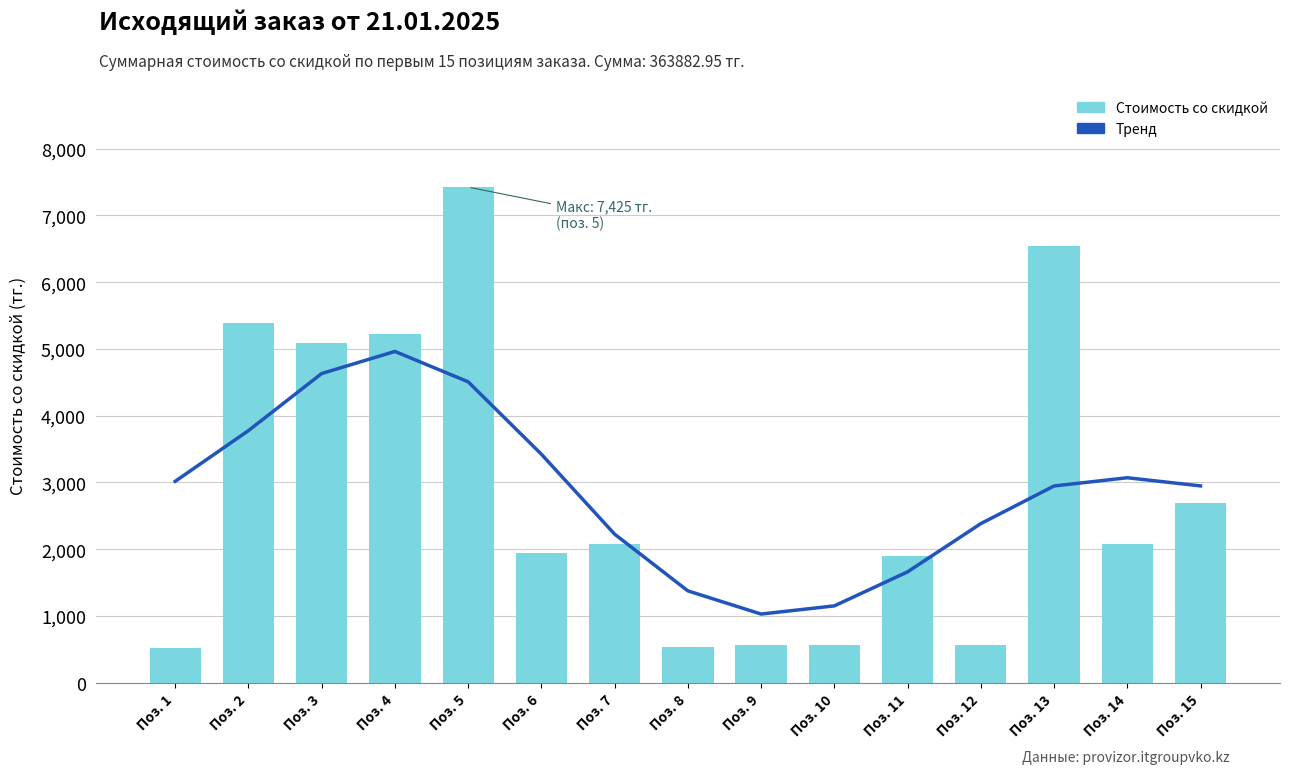

Reading left to right, list all the values displayed in this chart.

Тренд: Поз. 1=3017.0	Поз. 2=3776.4	Поз. 3=4632.1	Поз. 4=4962.8	Поз. 5=4507.7	Поз. 6=3422.8	Поз. 7=2224.9	Поз. 8=1375.4	Поз. 9=1028.0	Поз. 10=1150.6	Поз. 11=1660.3	Поз. 12=2383.1	Поз. 13=2947.2	Поз. 14=3070.5	Поз. 15=2948.1
Стоимость со скидкой: Поз. 1=512.0	Поз. 2=5396.0	Поз. 3=5082.0	Поз. 4=5221.0	Поз. 5=7425.0	Поз. 6=1945.0	Поз. 7=2080.0	Поз. 8=540.1	Поз. 9=570.4	Поз. 10=570.4	Поз. 11=1900.3	Поз. 12=565.5	Поз. 13=6537.4	Поз. 14=2070.9	Поз. 15=2691.0